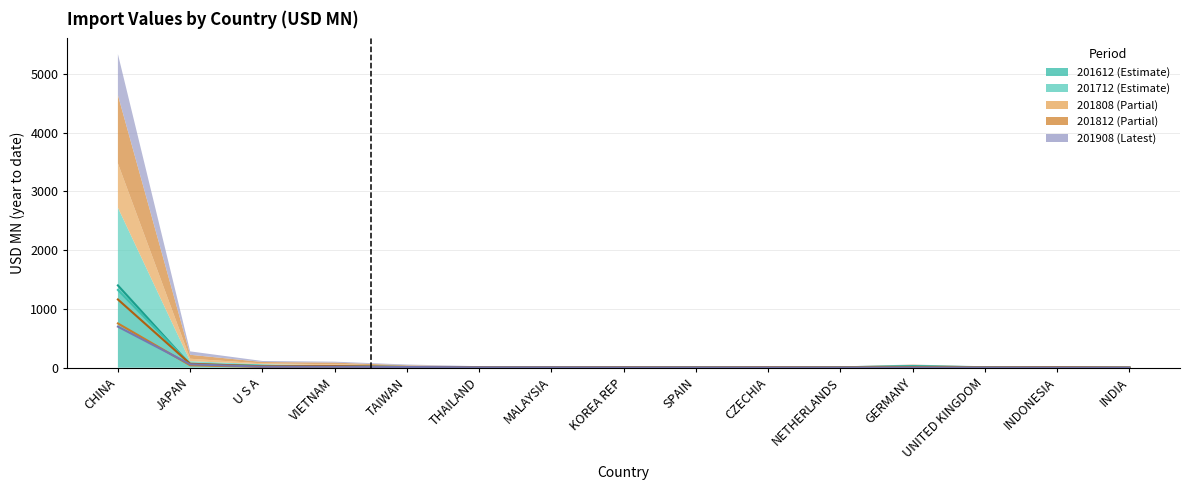

What is the label of the 11th point from the left?

NETHERLANDS